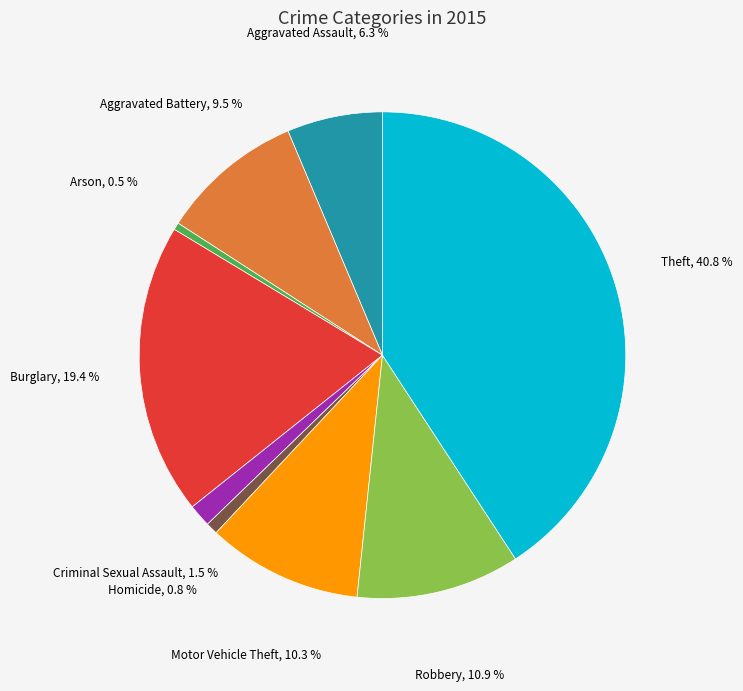

Is there a majority slice in this chart?

No